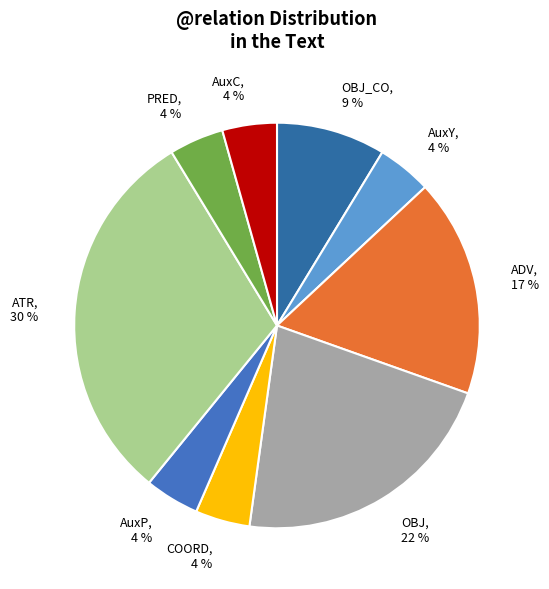

To the nearest percent, what is the average slice percentage?

11%